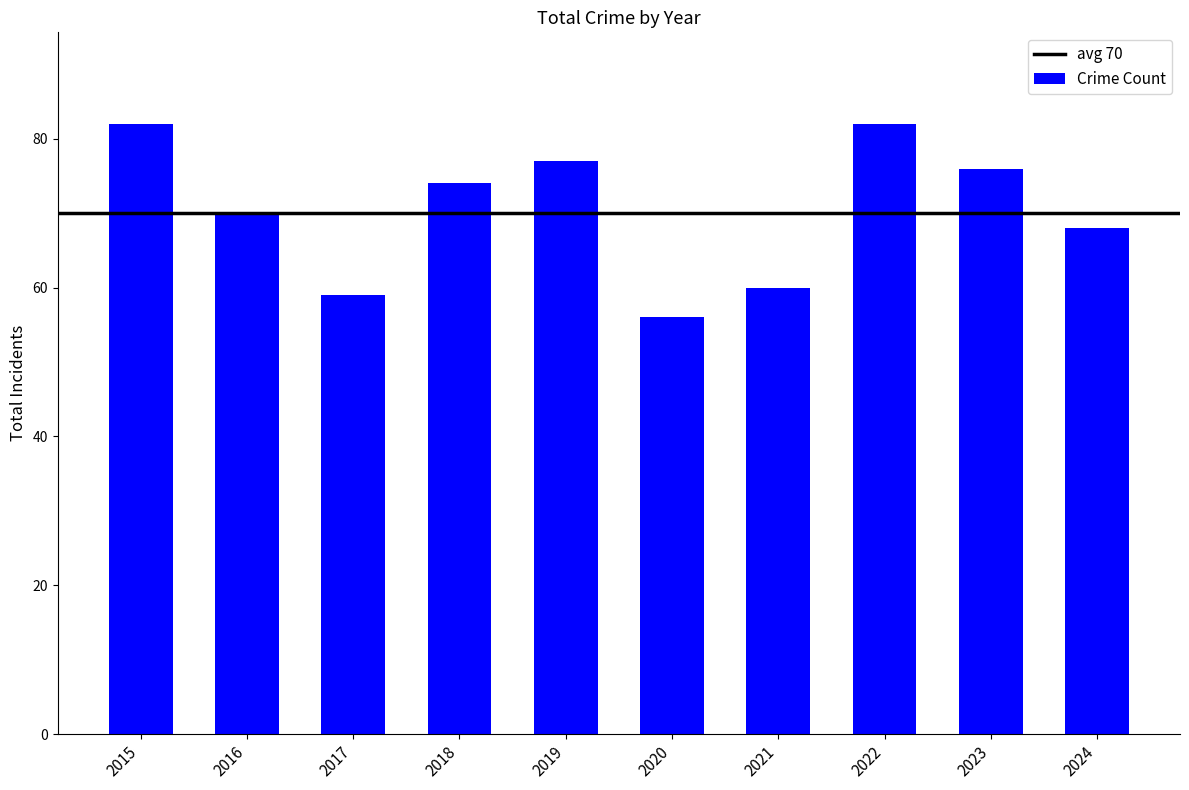

What is the approximate value at 2016, to the nearest 5?

70